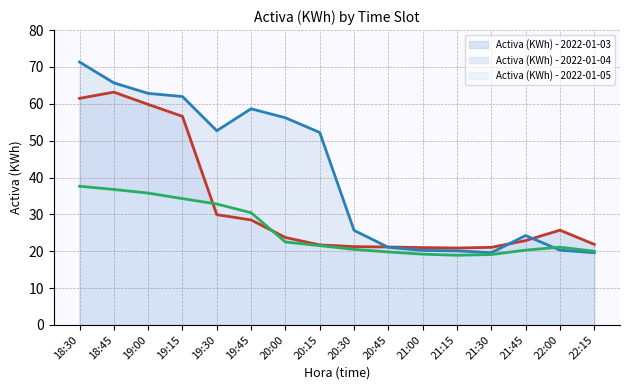

Reading right to left, extract all data points from this chart.

Activa (KWh) - 2022-01-03 (line): 22:15=21.9	22:00=25.7	21:45=22.9	21:30=21.0	21:15=20.9	21:00=21.0	20:45=21.1	20:30=21.3	20:15=21.7	20:00=23.7	19:45=28.5	19:30=29.9	19:15=56.6	19:00=59.8	18:45=63.2	18:30=61.5
Activa (KWh) - 2022-01-04 (line): 22:15=19.6	22:00=20.3	21:45=24.3	21:30=19.6	21:15=20.1	21:00=20.2	20:45=21.1	20:30=25.7	20:15=52.2	20:00=56.2	19:45=58.6	19:30=52.7	19:15=62.0	19:00=62.8	18:45=65.7	18:30=71.3
Activa (KWh) - 2022-01-05 (line): 22:15=20.0	22:00=21.1	21:45=20.3	21:30=19.1	21:15=18.9	21:00=19.2	20:45=19.8	20:30=20.5	20:15=21.5	20:00=22.5	19:45=30.4	19:30=32.8	19:15=34.3	19:00=35.8	18:45=36.8	18:30=37.6